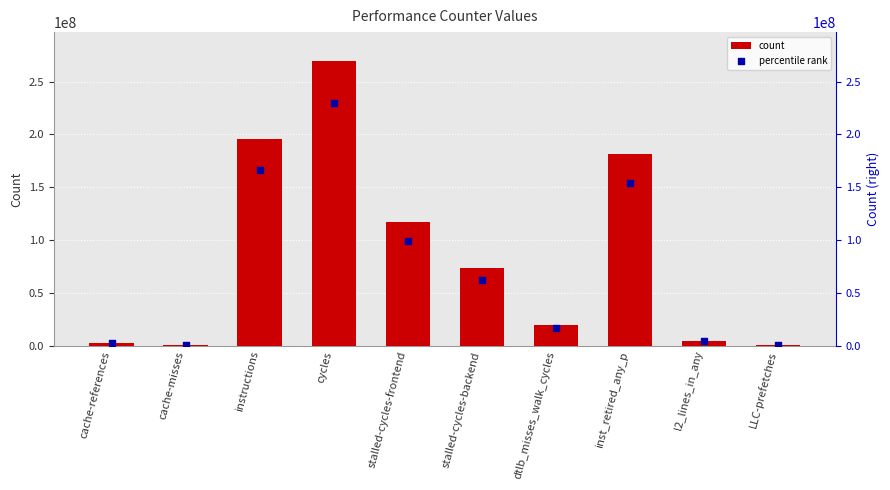

Which series reaches the maximum Y coordinate?

count